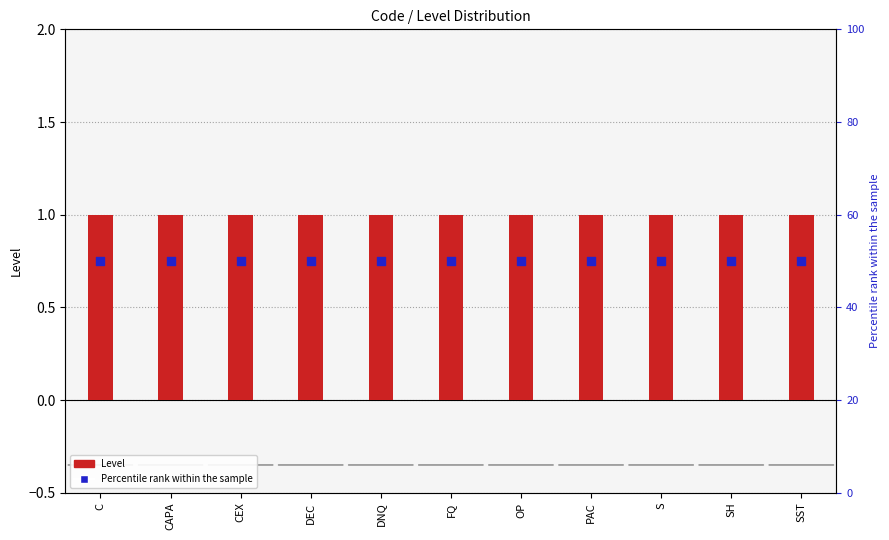

At which category is the sum across all series the highest?

C